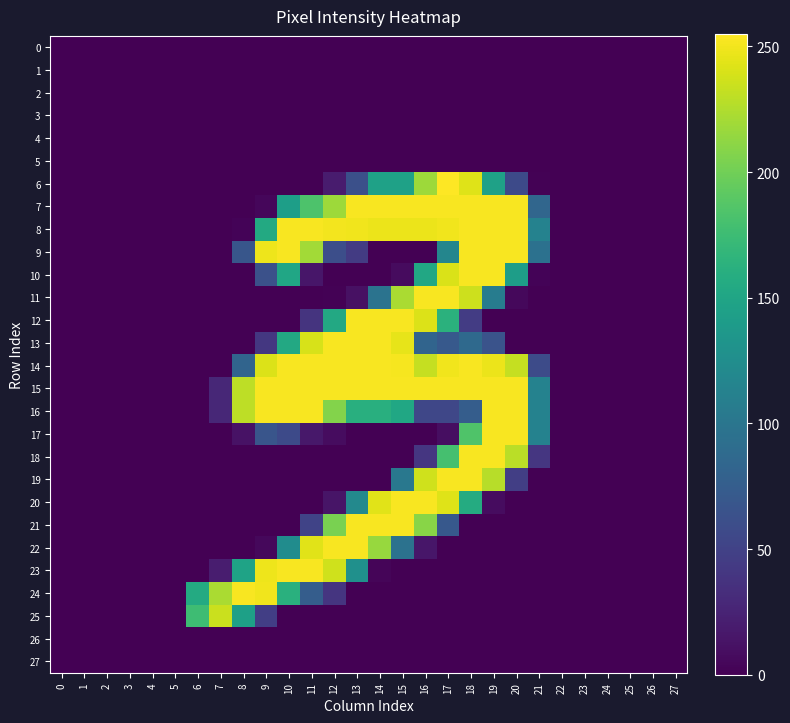

Reading left to right, what are all the values shown in this chart?

0: 0=0	1=0	2=0	3=0	4=0	5=0	6=0	7=0	8=0	9=0	10=0	11=0	12=0	13=0	14=0	15=0	16=0	17=0	18=0	19=0	20=0	21=0	22=0	23=0	24=0	25=0	26=0	27=0
1: 0=0	1=0	2=0	3=0	4=0	5=0	6=0	7=0	8=0	9=0	10=0	11=0	12=0	13=0	14=0	15=0	16=0	17=0	18=0	19=0	20=0	21=0	22=0	23=0	24=0	25=0	26=0	27=0
2: 0=0	1=0	2=0	3=0	4=0	5=0	6=0	7=0	8=0	9=0	10=0	11=0	12=0	13=0	14=0	15=0	16=0	17=0	18=0	19=0	20=0	21=0	22=0	23=0	24=0	25=0	26=0	27=0
3: 0=0	1=0	2=0	3=0	4=0	5=0	6=0	7=0	8=0	9=0	10=0	11=0	12=0	13=0	14=0	15=0	16=0	17=0	18=0	19=0	20=0	21=0	22=0	23=0	24=0	25=0	26=0	27=0
4: 0=0	1=0	2=0	3=0	4=0	5=0	6=0	7=0	8=0	9=0	10=0	11=0	12=0	13=0	14=0	15=0	16=0	17=0	18=0	19=0	20=0	21=0	22=0	23=0	24=0	25=0	26=0	27=0
5: 0=0	1=0	2=0	3=0	4=0	5=0	6=0	7=0	8=0	9=0	10=0	11=0	12=0	13=0	14=0	15=0	16=0	17=0	18=0	19=0	20=0	21=0	22=0	23=0	24=0	25=0	26=0	27=0
6: 0=0	1=0	2=0	3=0	4=0	5=0	6=0	7=0	8=0	9=0	10=0	11=0	12=19	13=62	14=146	15=146	16=218	17=255	18=243	19=146	20=57	21=1	22=0	23=0	24=0	25=0	26=0	27=0
7: 0=0	1=0	2=0	3=0	4=0	5=0	6=0	7=0	8=0	9=4	10=143	11=184	12=218	13=253	14=253	15=253	16=253	17=253	18=253	19=253	20=253	21=84	22=0	23=0	24=0	25=0	26=0	27=0
8: 0=0	1=0	2=0	3=0	4=0	5=0	6=0	7=0	8=2	9=155	10=253	11=253	12=251	13=250	14=248	15=248	16=248	17=250	18=253	19=253	20=253	21=113	22=0	23=0	24=0	25=0	26=0	27=0
9: 0=0	1=0	2=0	3=0	4=0	5=0	6=0	7=0	8=68	9=249	10=253	11=220	12=61	13=44	14=0	15=0	16=0	17=117	18=253	19=253	20=253	21=95	22=0	23=0	24=0	25=0	26=0	27=0
10: 0=0	1=0	2=0	3=0	4=0	5=0	6=0	7=0	8=0	9=63	10=151	11=15	12=0	13=0	14=0	15=7	16=153	17=241	18=253	19=253	20=142	21=2	22=0	23=0	24=0	25=0	26=0	27=0
11: 0=0	1=0	2=0	3=0	4=0	5=0	6=0	7=0	8=0	9=0	10=0	11=0	12=1	13=11	14=97	15=223	16=253	17=253	18=236	19=107	20=5	21=0	22=0	23=0	24=0	25=0	26=0	27=0
12: 0=0	1=0	2=0	3=0	4=0	5=0	6=0	7=0	8=0	9=0	10=0	11=38	12=154	13=253	14=253	15=253	16=242	17=163	18=45	19=0	20=0	21=0	22=0	23=0	24=0	25=0	26=0	27=0
13: 0=0	1=0	2=0	3=0	4=0	5=0	6=0	7=0	8=0	9=41	10=154	11=240	12=253	13=253	14=253	15=246	16=82	17=71	18=87	19=65	20=0	21=0	22=0	23=0	24=0	25=0	26=0	27=0
14: 0=0	1=0	2=0	3=0	4=0	5=0	6=0	7=0	8=82	9=242	10=253	11=253	12=253	13=253	14=253	15=252	16=233	17=250	18=253	19=248	20=233	21=58	22=0	23=0	24=0	25=0	26=0	27=0
15: 0=0	1=0	2=0	3=0	4=0	5=0	6=0	7=28	8=230	9=253	10=253	11=253	12=253	13=253	14=253	15=253	16=253	17=253	18=253	19=253	20=253	21=113	22=0	23=0	24=0	25=0	26=0	27=0
16: 0=0	1=0	2=0	3=0	4=0	5=0	6=0	7=28	8=230	9=253	10=253	11=253	12=208	13=161	14=161	15=152	16=54	17=54	18=75	19=253	20=253	21=113	22=0	23=0	24=0	25=0	26=0	27=0
17: 0=0	1=0	2=0	3=0	4=0	5=0	6=0	7=0	8=12	9=67	10=57	11=16	12=8	13=0	14=0	15=0	16=0	17=9	18=185	19=253	20=253	21=113	22=0	23=0	24=0	25=0	26=0	27=0
18: 0=0	1=0	2=0	3=0	4=0	5=0	6=0	7=0	8=0	9=0	10=0	11=0	12=0	13=0	14=0	15=0	16=40	17=180	18=253	19=253	20=229	21=40	22=0	23=0	24=0	25=0	26=0	27=0
19: 0=0	1=0	2=0	3=0	4=0	5=0	6=0	7=0	8=0	9=0	10=0	11=0	12=0	13=0	14=0	15=102	16=237	17=253	18=253	19=228	20=47	21=0	22=0	23=0	24=0	25=0	26=0	27=0
20: 0=0	1=0	2=0	3=0	4=0	5=0	6=0	7=0	8=0	9=0	10=0	11=0	12=14	13=120	14=244	15=253	16=253	17=243	18=157	19=8	20=0	21=0	22=0	23=0	24=0	25=0	26=0	27=0
21: 0=0	1=0	2=0	3=0	4=0	5=0	6=0	7=0	8=0	9=0	10=0	11=51	12=204	13=253	14=253	15=253	16=210	17=70	18=0	19=0	20=0	21=0	22=0	23=0	24=0	25=0	26=0	27=0
22: 0=0	1=0	2=0	3=0	4=0	5=0	6=0	7=0	8=0	9=5	10=124	11=244	12=253	13=253	14=216	15=96	16=15	17=0	18=0	19=0	20=0	21=0	22=0	23=0	24=0	25=0	26=0	27=0
23: 0=0	1=0	2=0	3=0	4=0	5=0	6=0	7=20	8=148	9=249	10=253	11=253	12=237	13=128	14=3	15=0	16=0	17=0	18=0	19=0	20=0	21=0	22=0	23=0	24=0	25=0	26=0	27=0
24: 0=0	1=0	2=0	3=0	4=0	5=0	6=156	7=223	8=253	9=250	10=162	11=75	12=39	13=0	14=0	15=0	16=0	17=0	18=0	19=0	20=0	21=0	22=0	23=0	24=0	25=0	26=0	27=0
25: 0=0	1=0	2=0	3=0	4=0	5=0	6=176	7=235	8=145	9=47	10=0	11=0	12=0	13=0	14=0	15=0	16=0	17=0	18=0	19=0	20=0	21=0	22=0	23=0	24=0	25=0	26=0	27=0
26: 0=0	1=0	2=0	3=0	4=0	5=0	6=0	7=0	8=0	9=0	10=0	11=0	12=0	13=0	14=0	15=0	16=0	17=0	18=0	19=0	20=0	21=0	22=0	23=0	24=0	25=0	26=0	27=0
27: 0=0	1=0	2=0	3=0	4=0	5=0	6=0	7=0	8=0	9=0	10=0	11=0	12=0	13=0	14=0	15=0	16=0	17=0	18=0	19=0	20=0	21=0	22=0	23=0	24=0	25=0	26=0	27=0